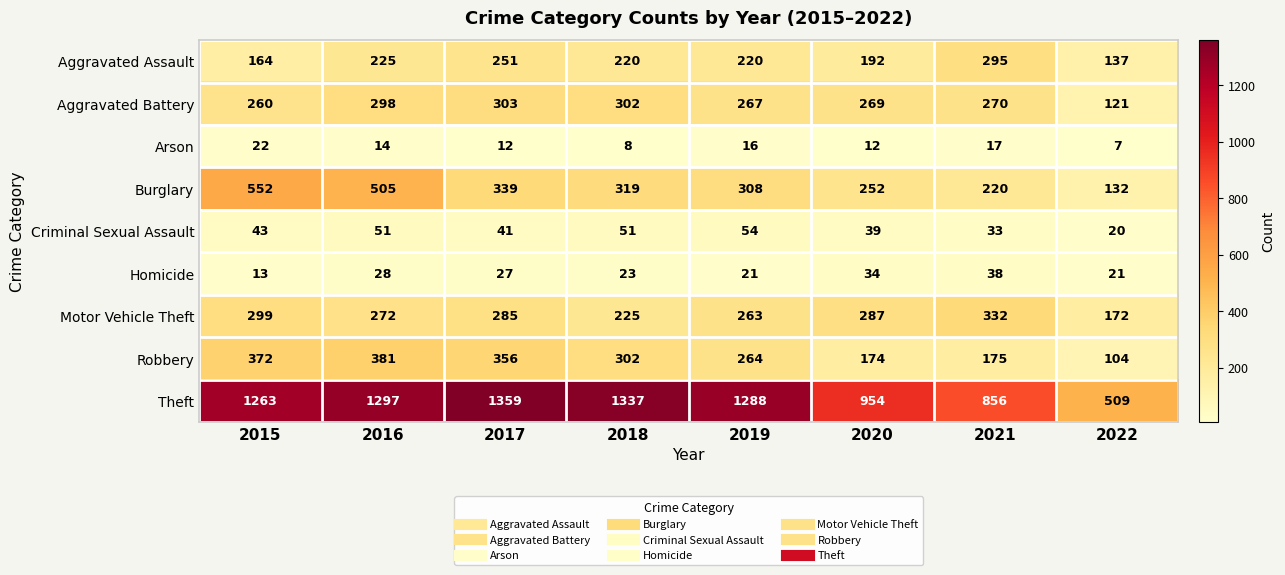

What is the average value of the Burglary series?

328